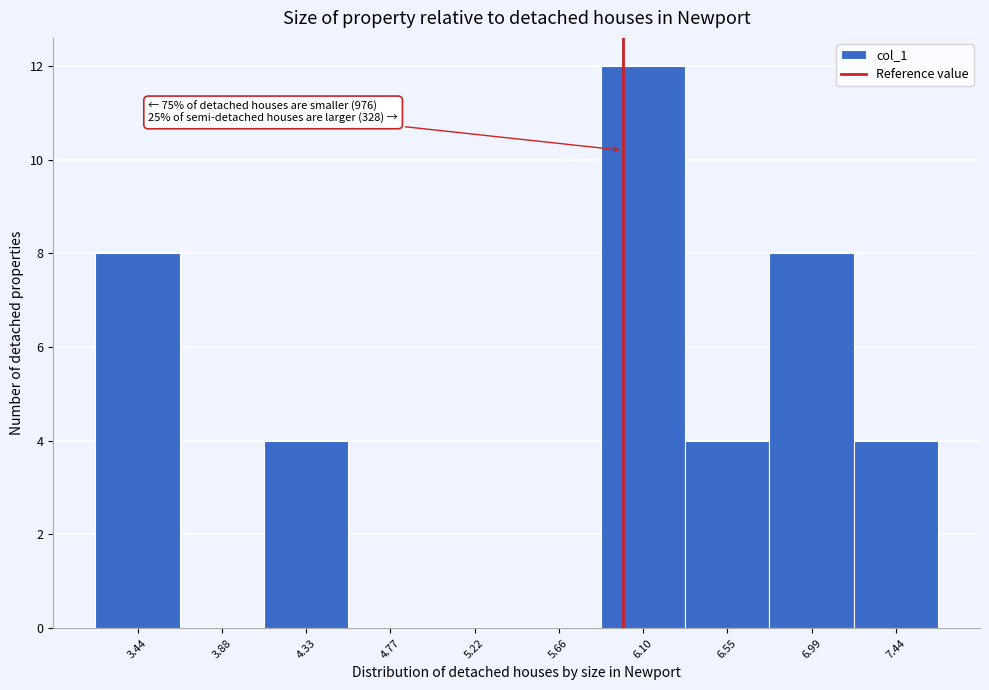

Over which range of the x-axis is the bar tallest?

5.90 to 6.35